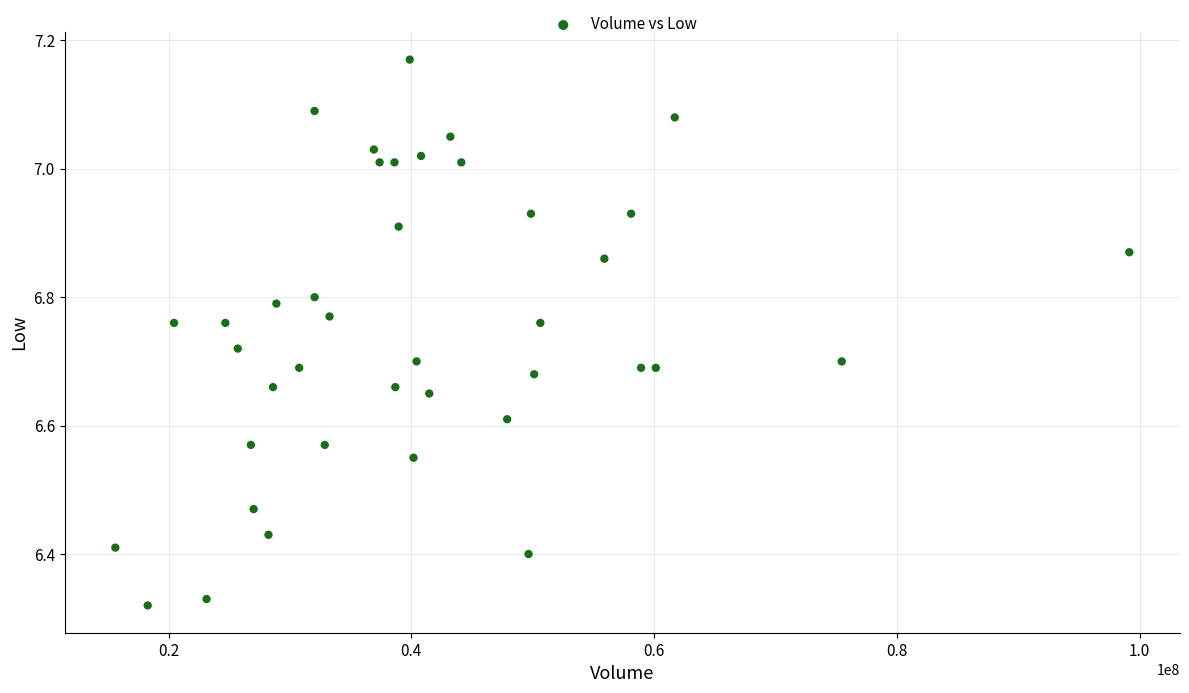

What is the range of X values (max minus min)?

83545003.0